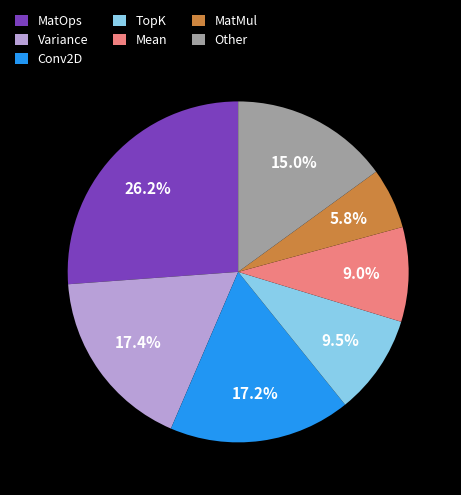

Combined, what portion of the pie is Other and Mean?

24.0%